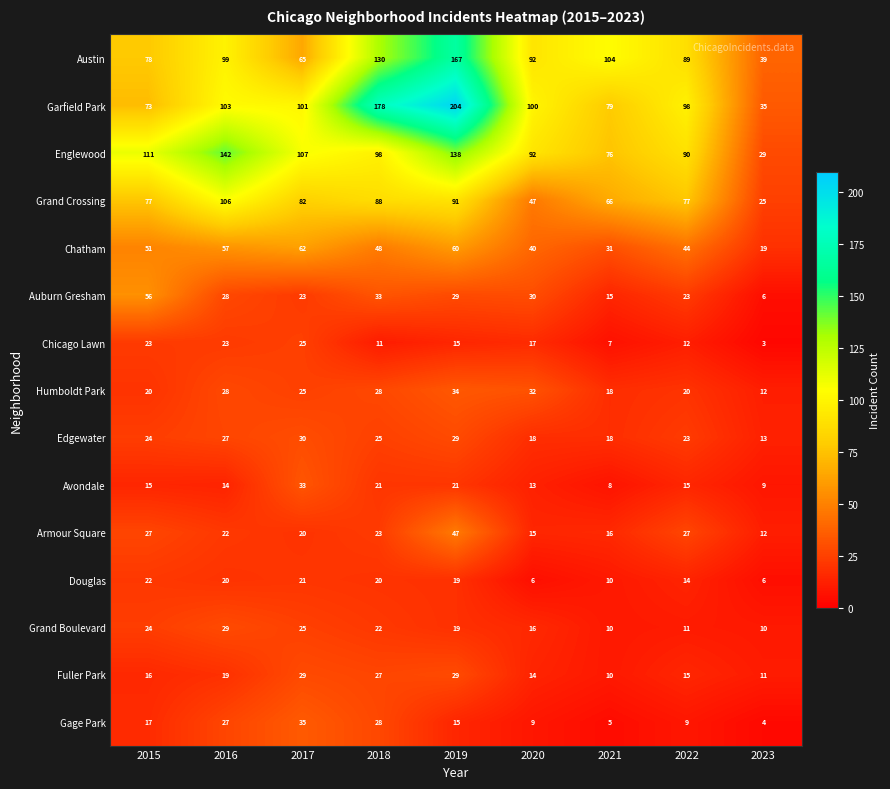

True or false: Chicago Lawn has a value of 11 at 2018.

True